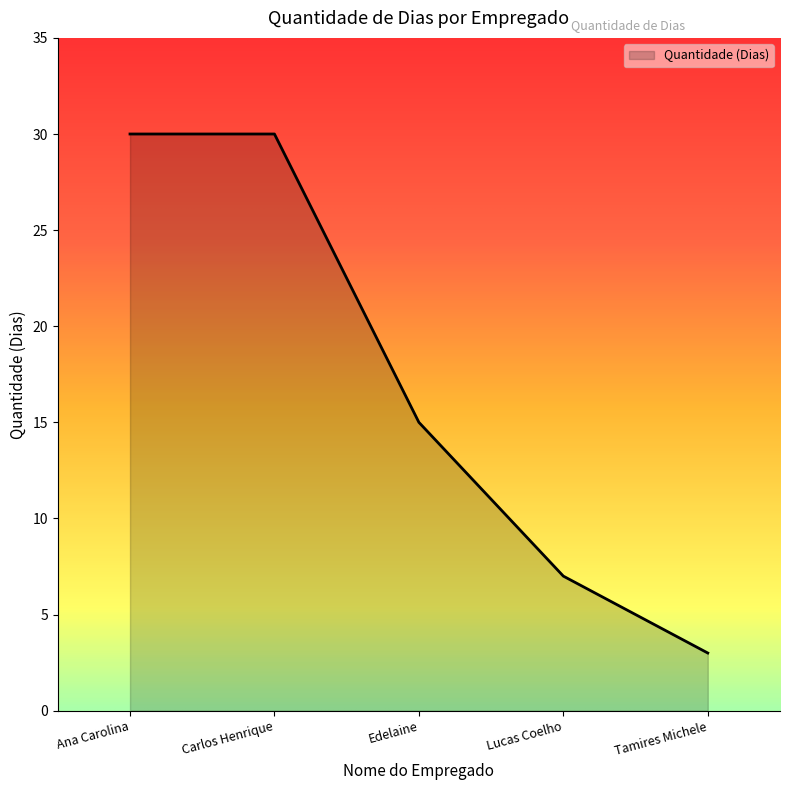

How many lines are shown in the chart?

1